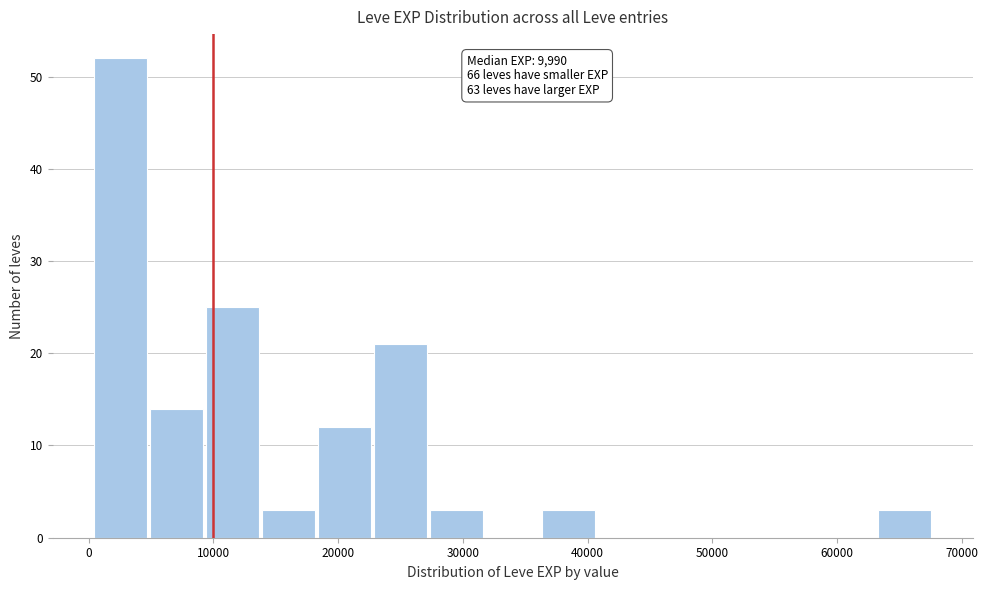

Which range on the x-axis has the tallest bar?

0 to 5000